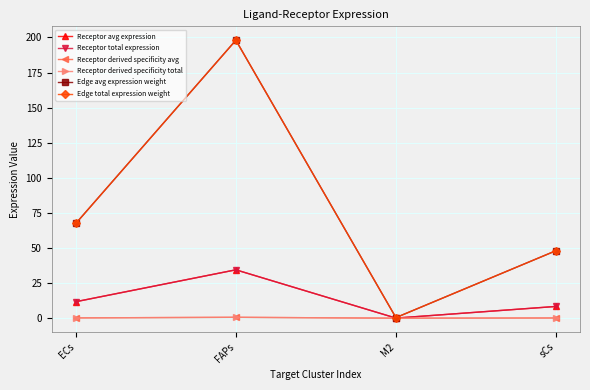

What are all the series names shown in the legend?

Receptor avg expression, Receptor total expression, Receptor derived specificity avg, Receptor derived specificity total, Edge avg expression weight, Edge total expression weight